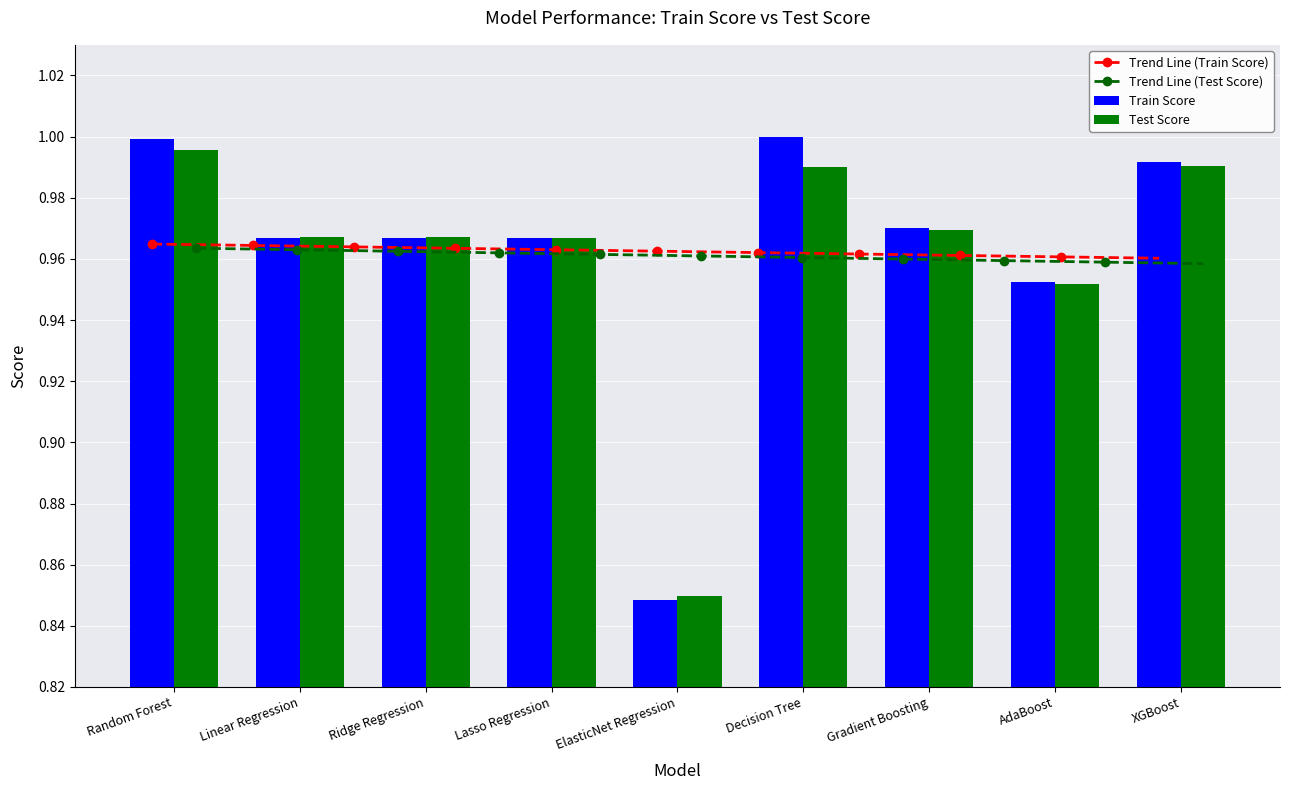

What is the smallest value displayed?

0.8